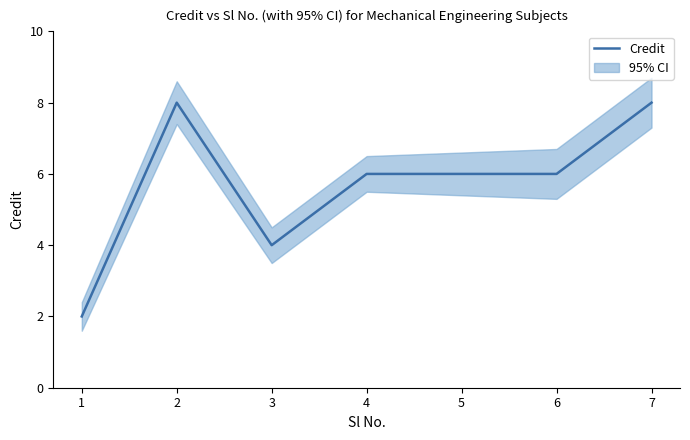

True or false: Credit has a value of 8 at 7.

True